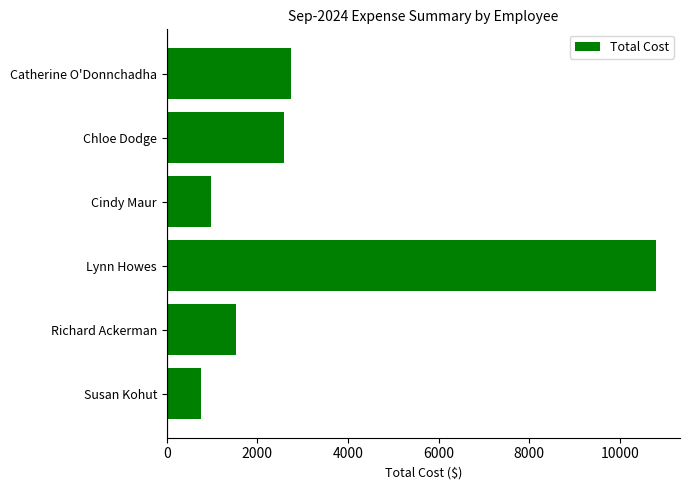

Reading bottom to top, extract all data points from this chart.

Susan Kohut=755.8	Richard Ackerman=1523.6	Lynn Howes=10788.1	Cindy Maur=975.0	Chloe Dodge=2578.5	Catherine O'Donnchadha=2753.5